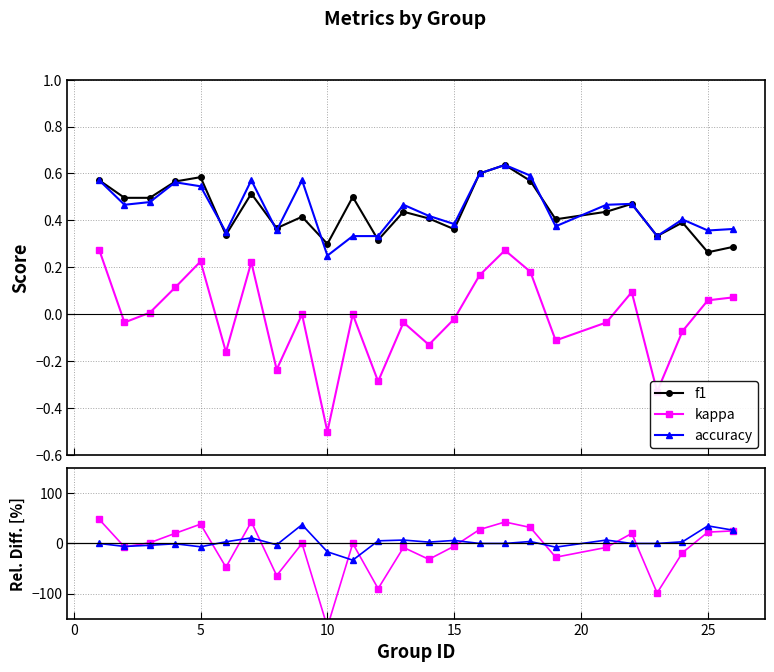

What is the maximum value for kappa rel.?

48.3